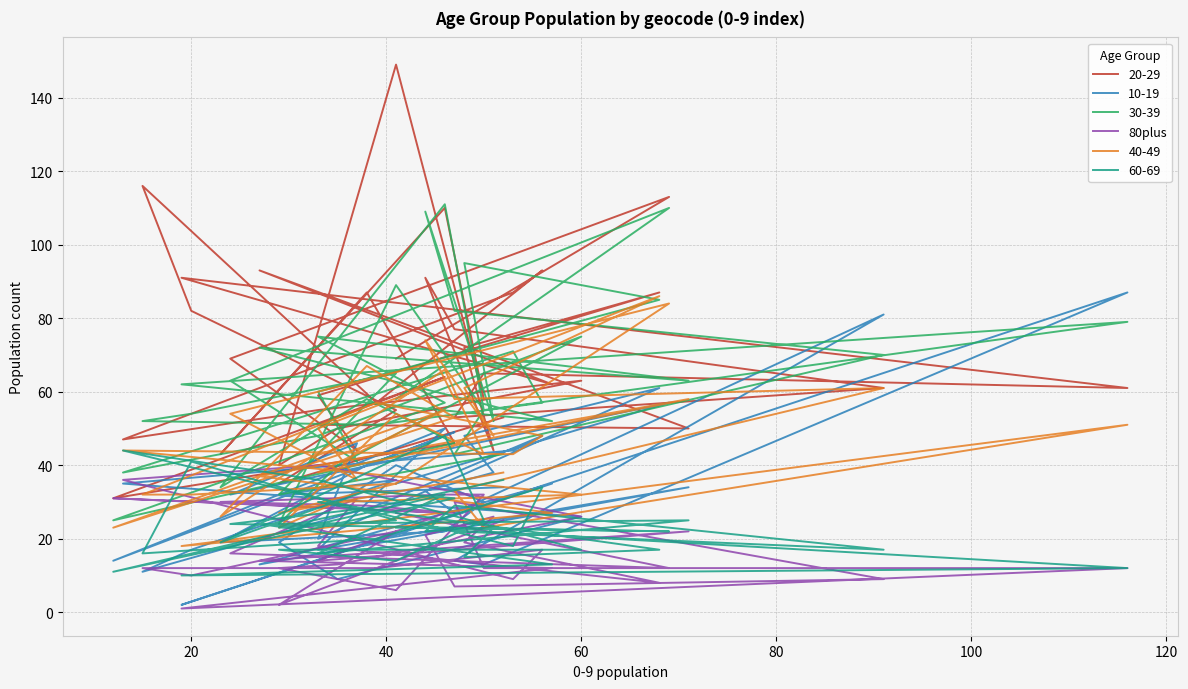

Where is the data nearest to the value 20?

120